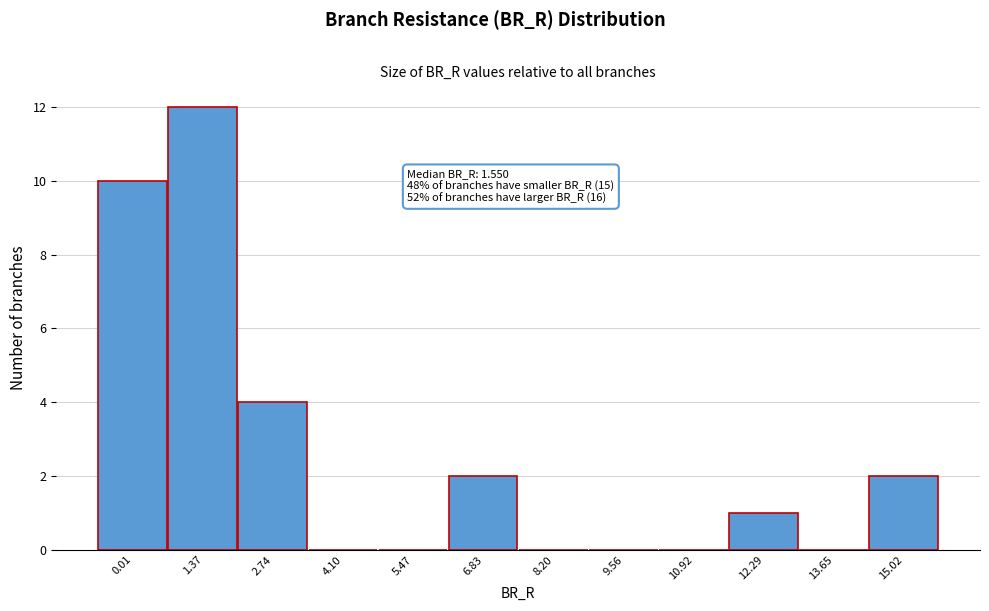

Reading right to left, what are all the values shown in this chart?

15.02=2	13.65=0	12.29=1	10.92=0	9.56=0	8.20=0	6.83=2	5.47=0	4.10=0	2.74=4	1.37=12	0.01=10